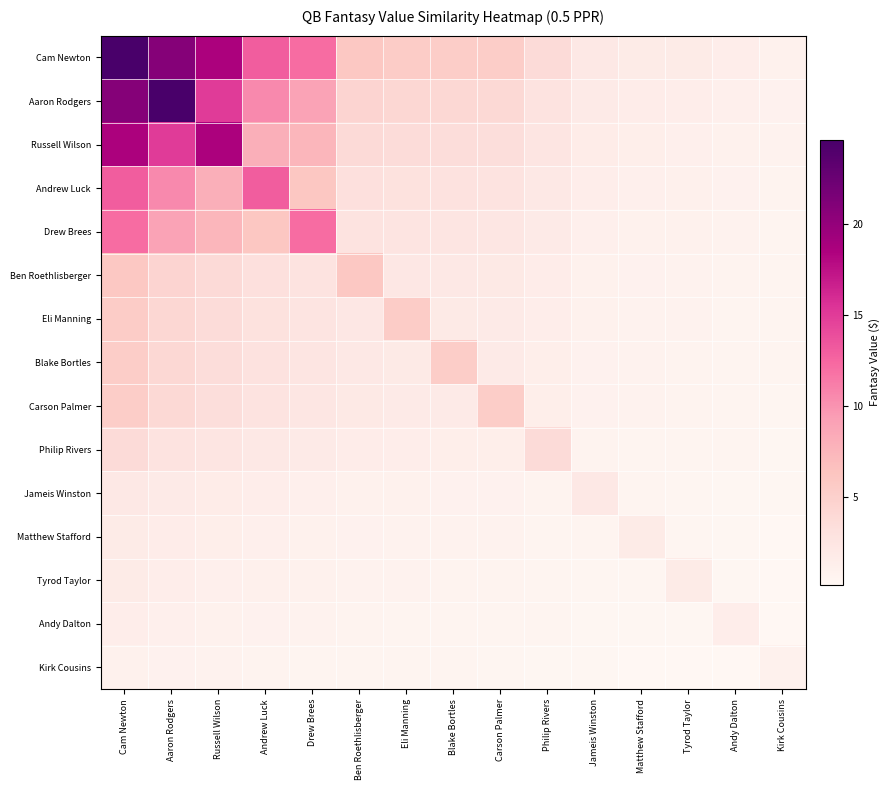

Rank the series at Aaron Rodgers from highest to lowest value.

Aaron Rodgers, Cam Newton, Russell Wilson, Andrew Luck, Drew Brees, Ben Roethlisberger, Eli Manning, Blake Bortles, Carson Palmer, Philip Rivers, Jameis Winston, Matthew Stafford, Tyrod Taylor, Andy Dalton, Kirk Cousins